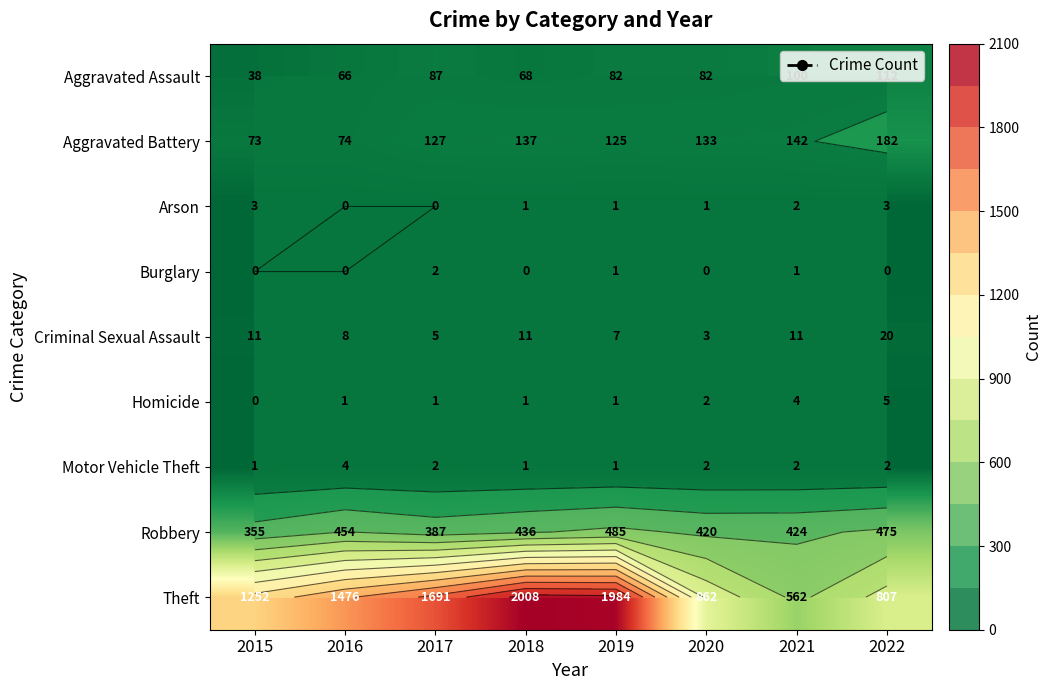

At how many categories does at least one series exceed 495?

8